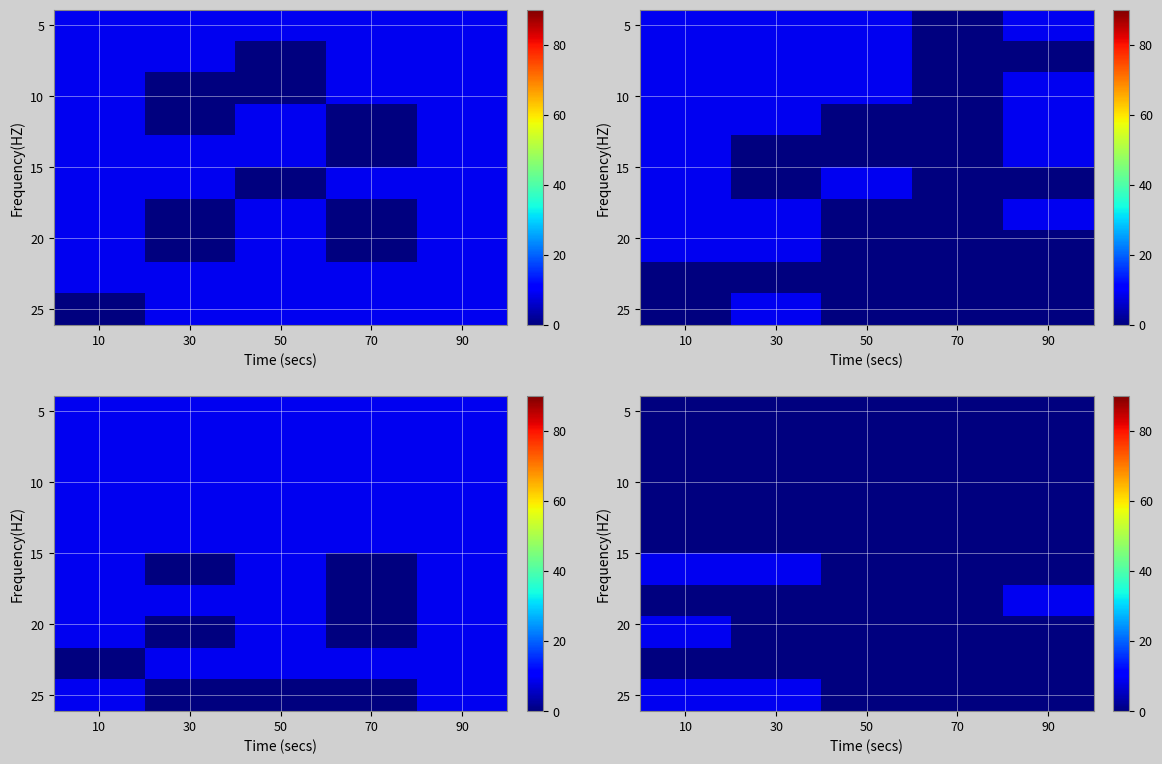

At how many categories does at least one series exceed 0?

3